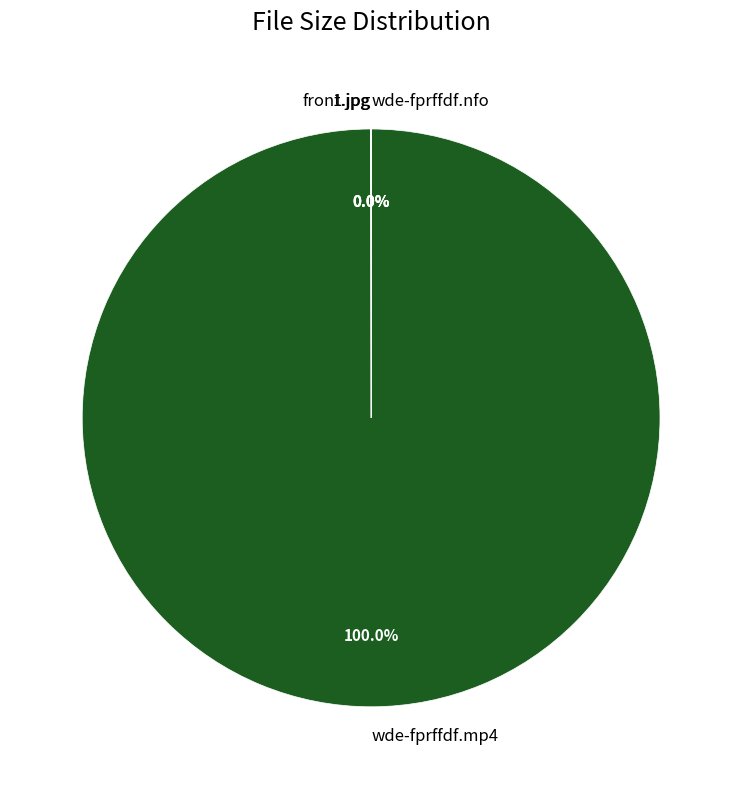

Is there any slice that represents more than half of the pie?

Yes